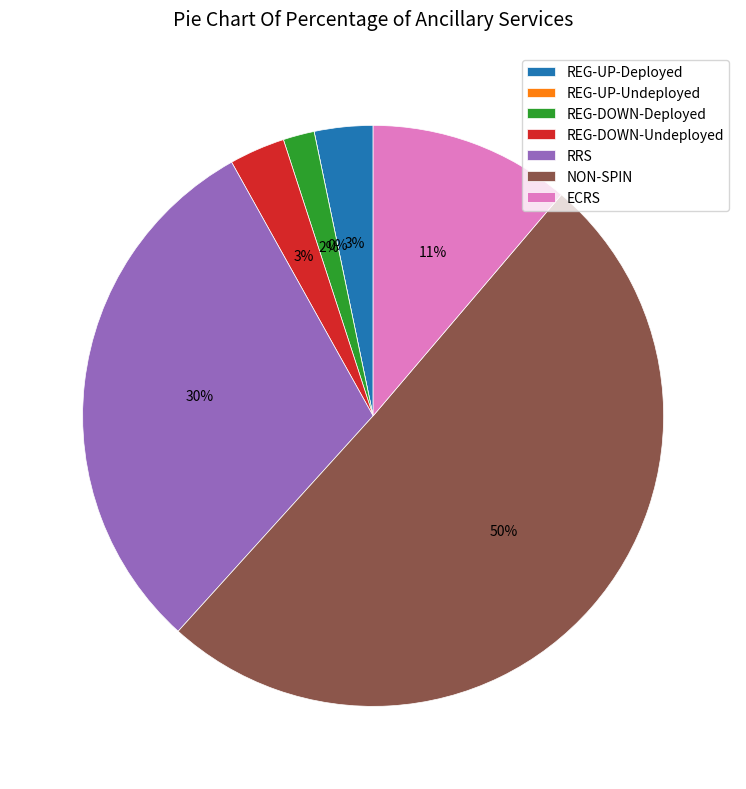

How many slices are in this pie chart?

7